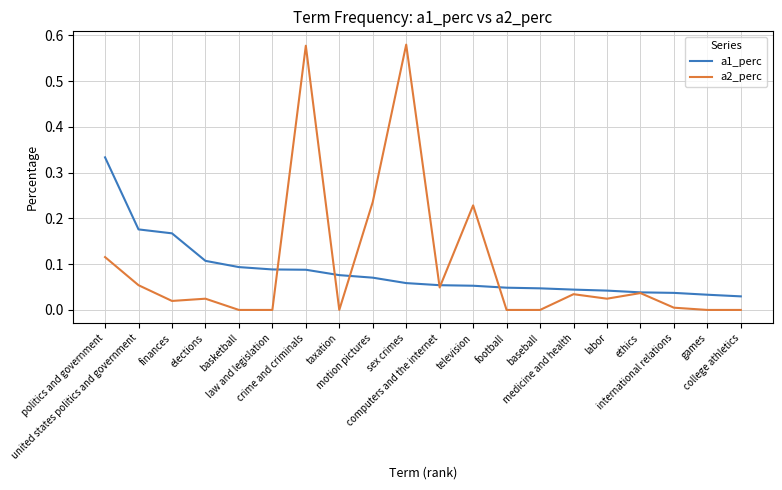

The a1_perc series shows 0.0 at college athletics. True or false?

True